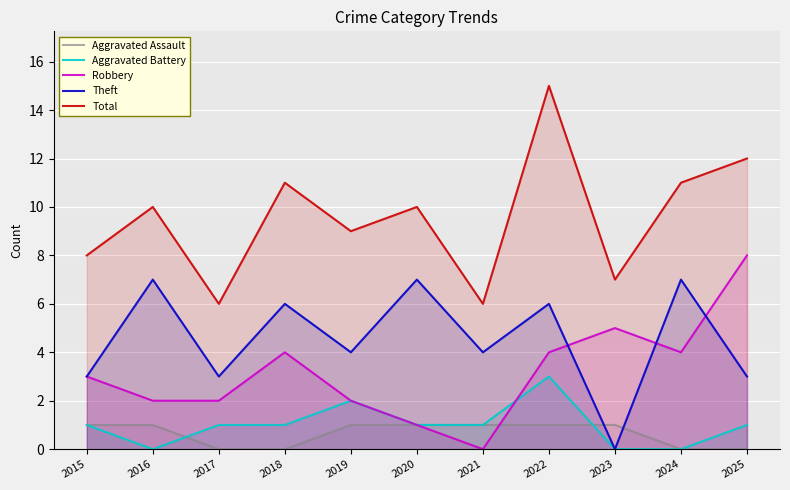

What is the total value across all series at 2025?

24